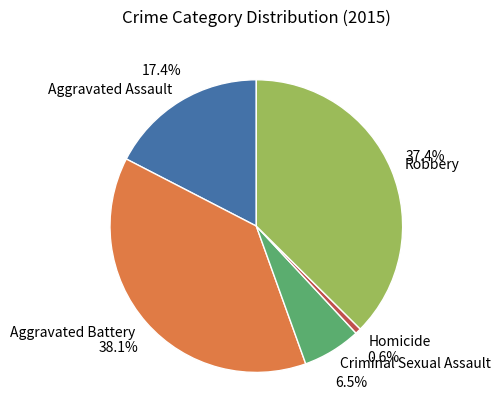

What portion of the pie excludes Aggravated Assault?

82.6%